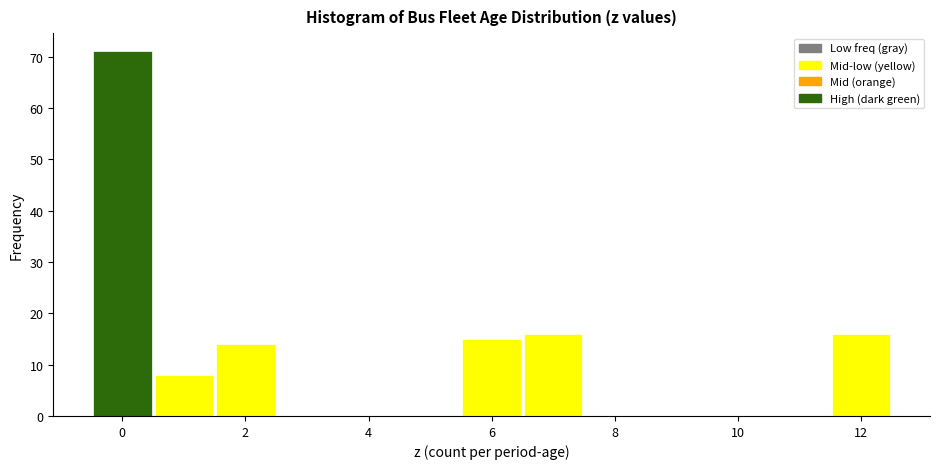

Which range on the x-axis has the tallest bar?

-0.5 to 0.5